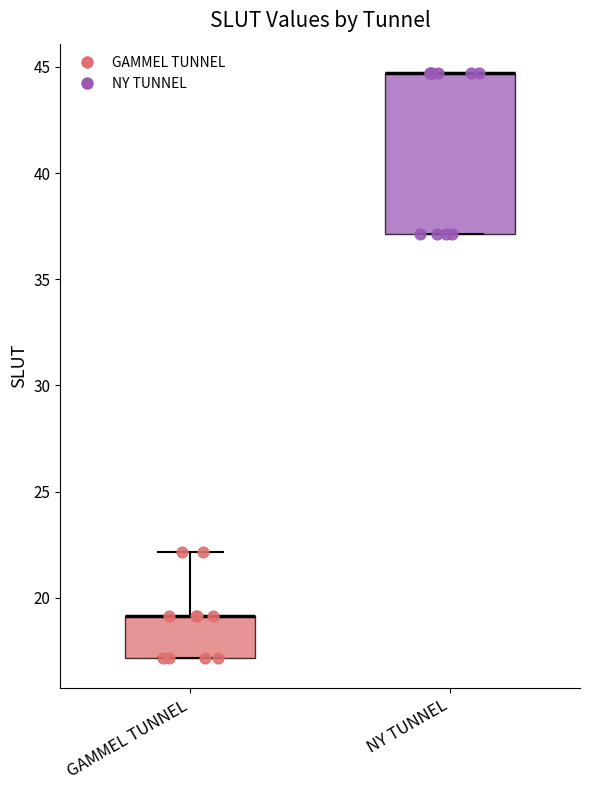

Which box is the tallest, from its lower edge to its upper edge?

NY TUNNEL